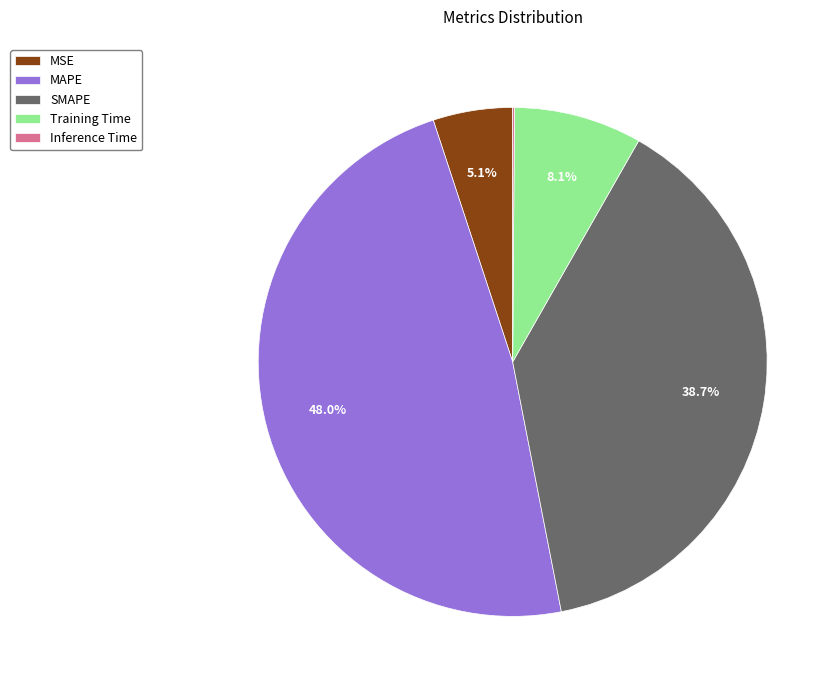

What portion of the pie excludes SMAPE?

61.3%